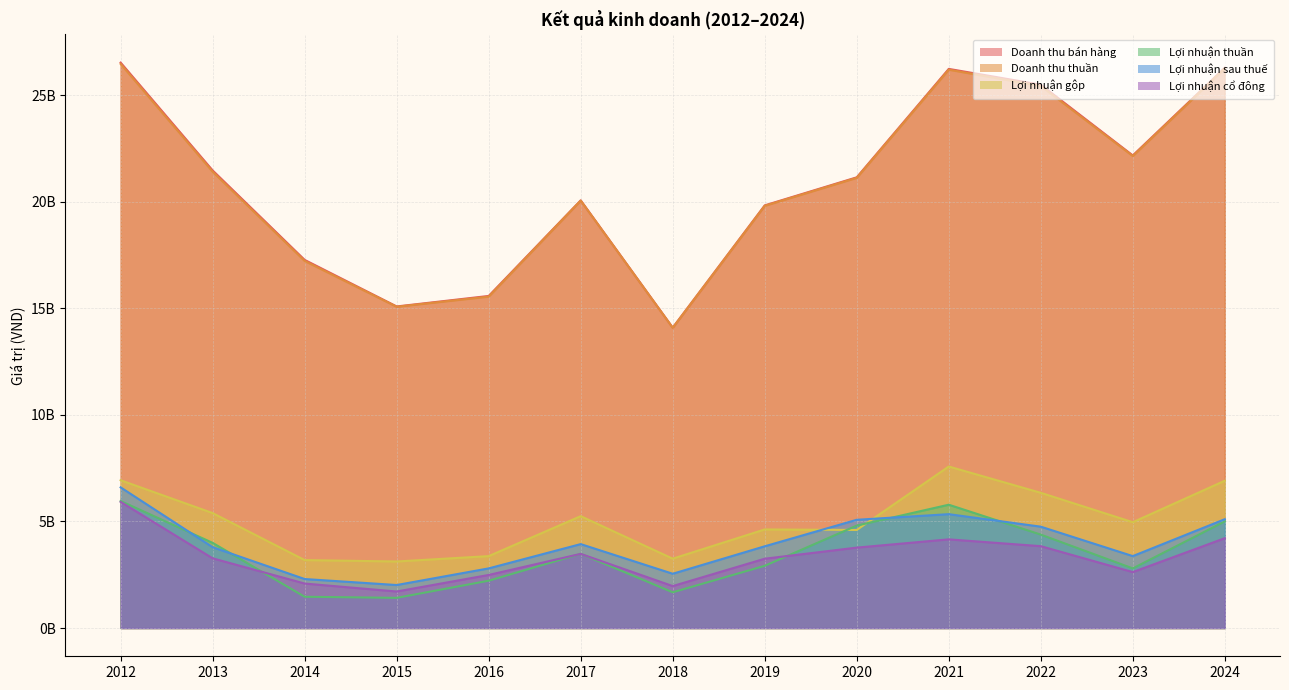

Rank the categories by Doanh thu thuần value from lowest to highest.

2018, 2015, 2016, 2014, 2019, 2017, 2020, 2013, 2023, 2022, 2021, 2024, 2012